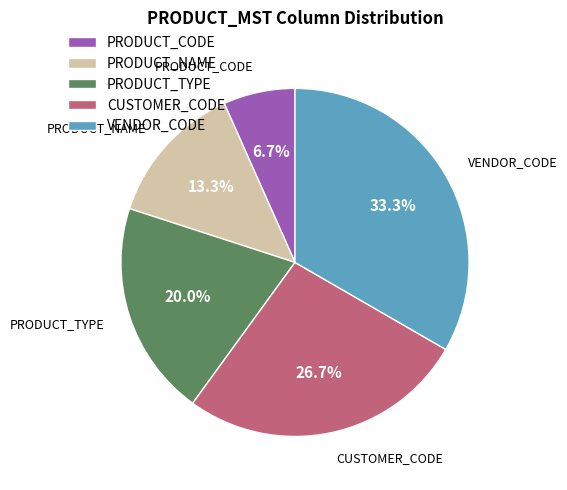

What percentage is the PRODUCT_NAME slice, to the nearest percent?

13%